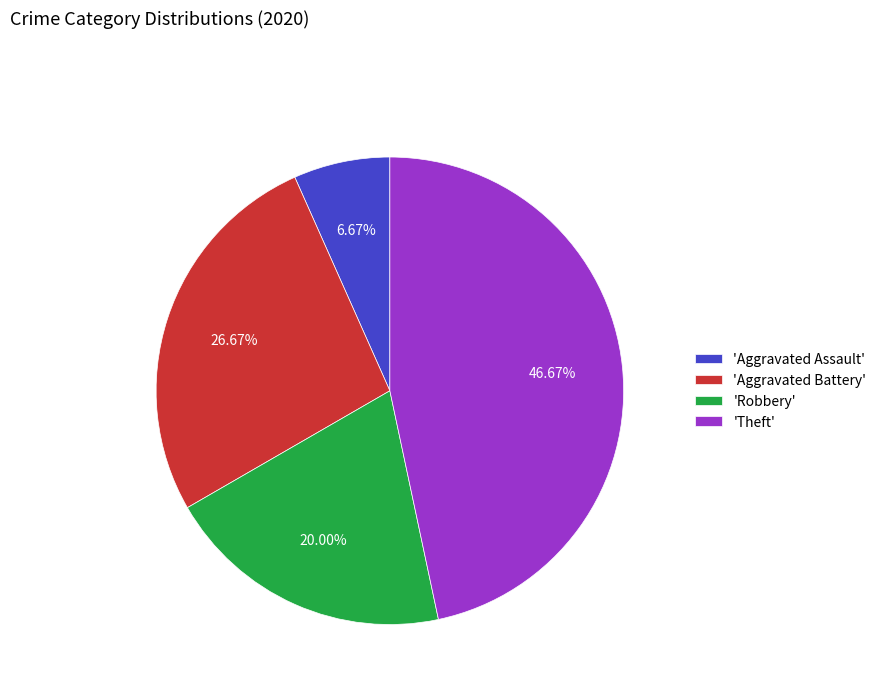

Rank the categories by value from lowest to highest.

'Aggravated Assault', 'Robbery', 'Aggravated Battery', 'Theft'